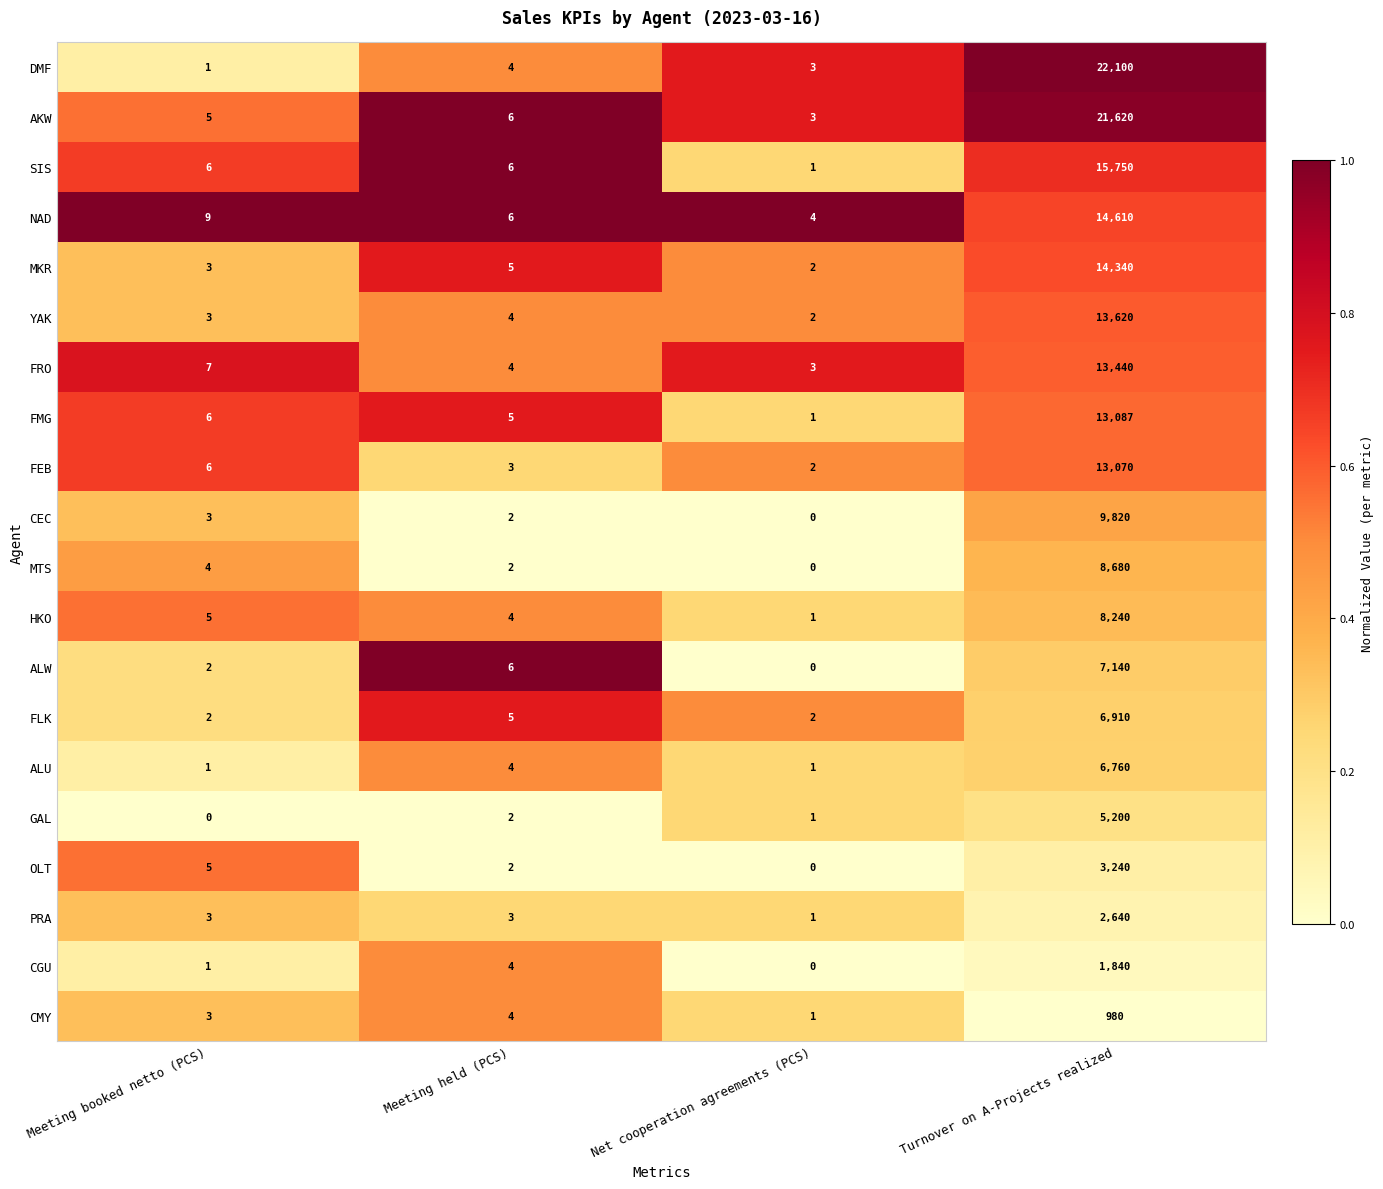

List the series in order of their peak value, lowest first.

CMY, CGU, PRA, OLT, GAL, ALU, FLK, ALW, HKO, MTS, CEC, FEB, FMG, FRO, YAK, MKR, NAD, SIS, AKW, DMF